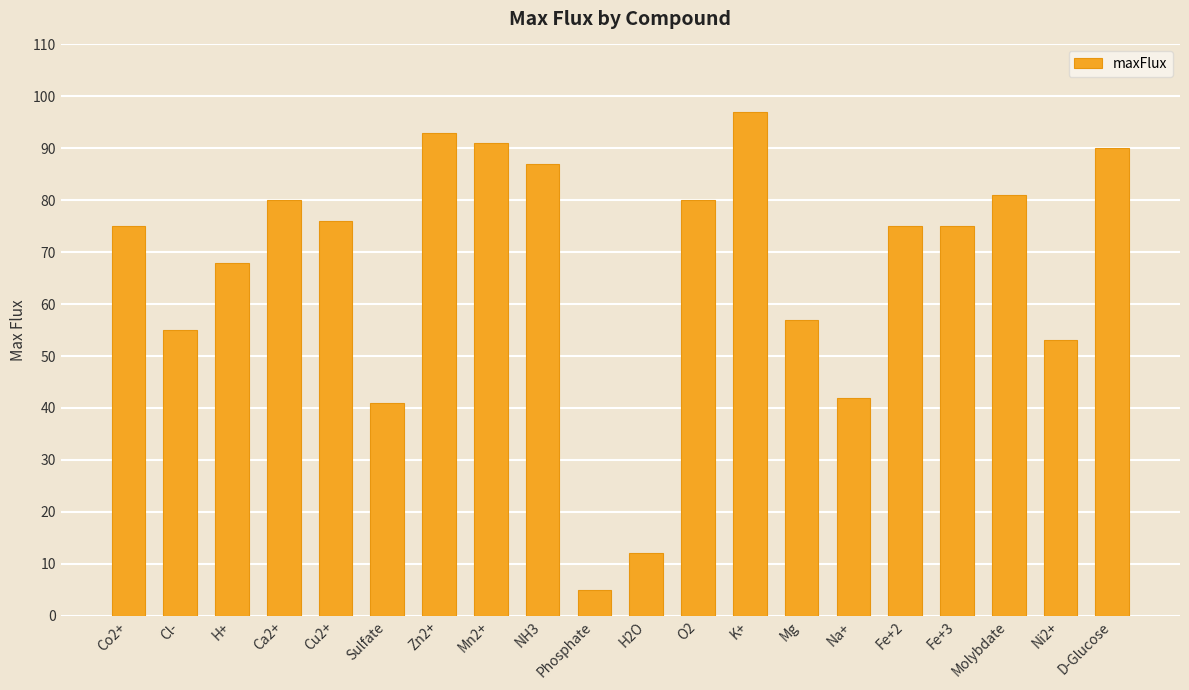

True or false: the data shows 97 at Mg.

False